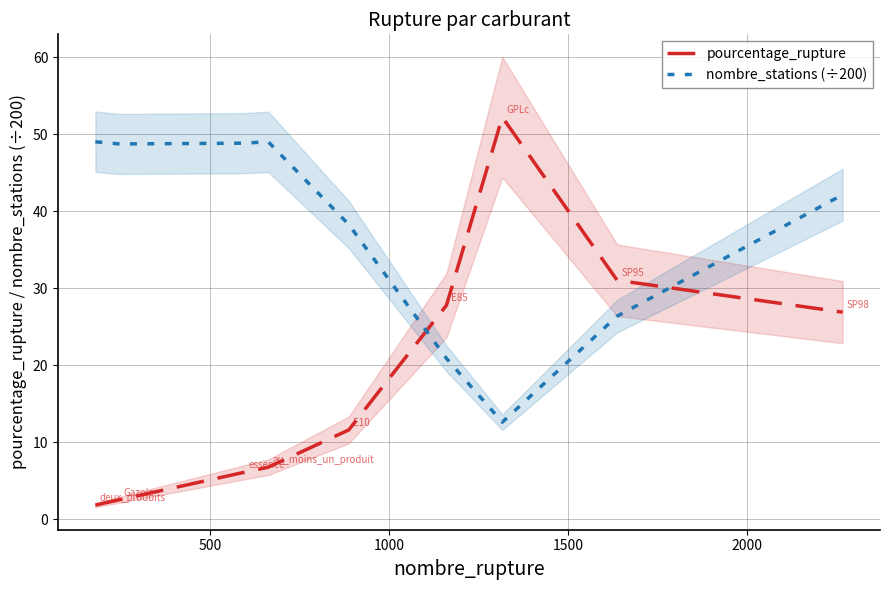

After their last crossing, which series has the higher values: nombre_stations (÷200) or pourcentage_rupture?

nombre_stations (÷200)